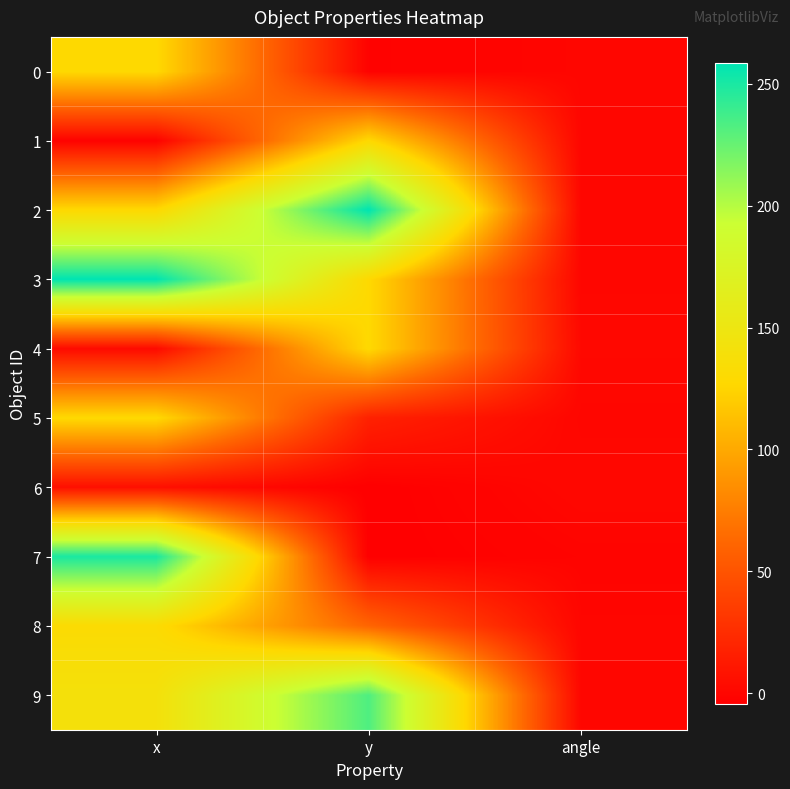

What is the total value across all series at y?

942.6